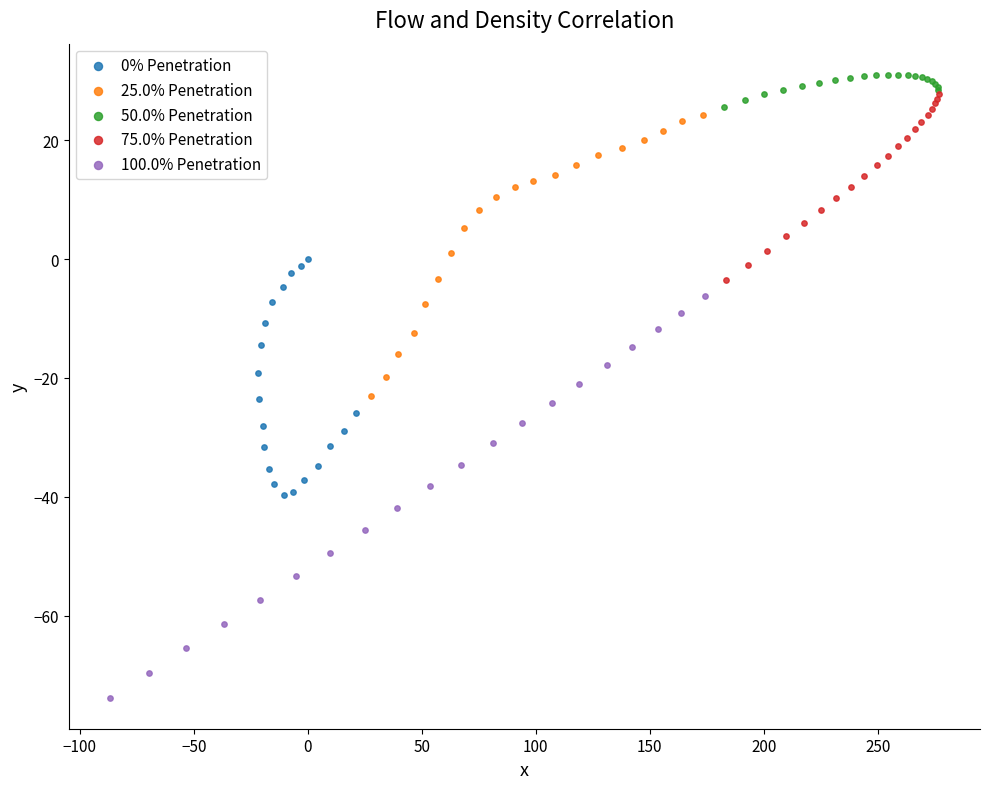

Which series has the widest spread of Y values?

100.0% Penetration